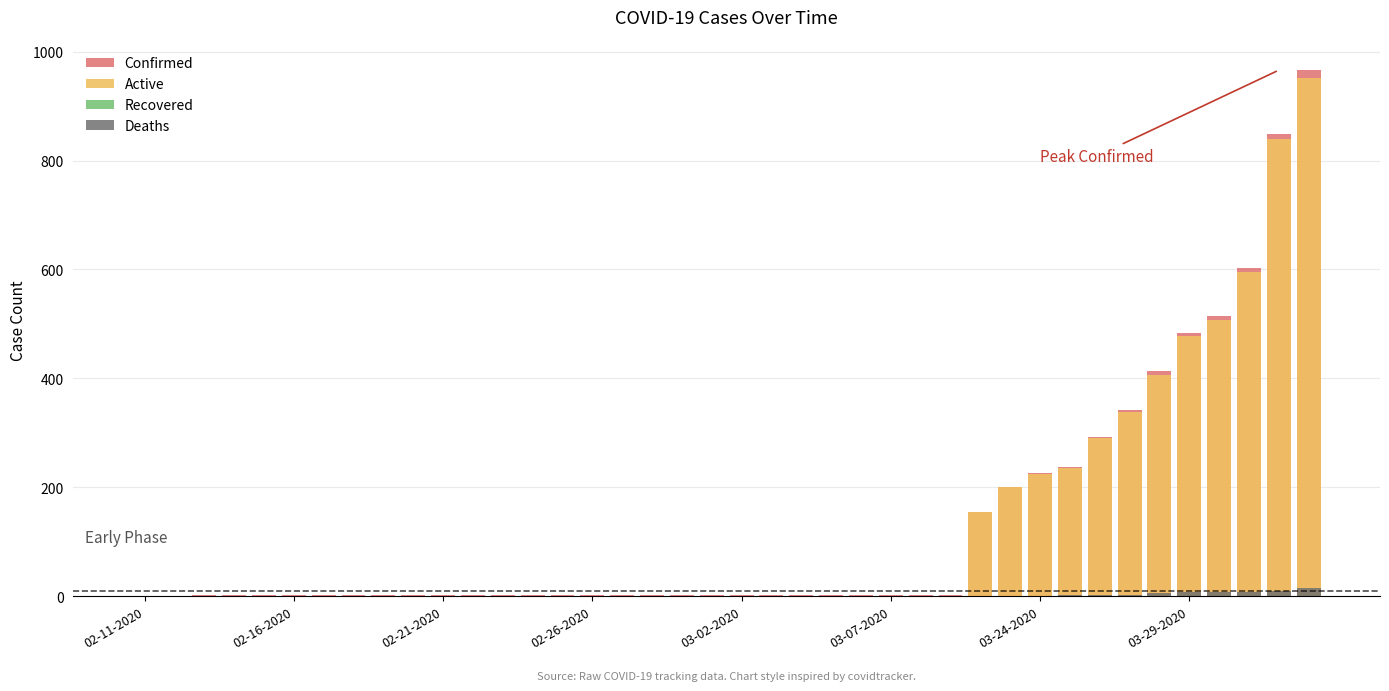

List the series in order of their peak value, lowest first.

Recovered, Deaths, Active, Confirmed